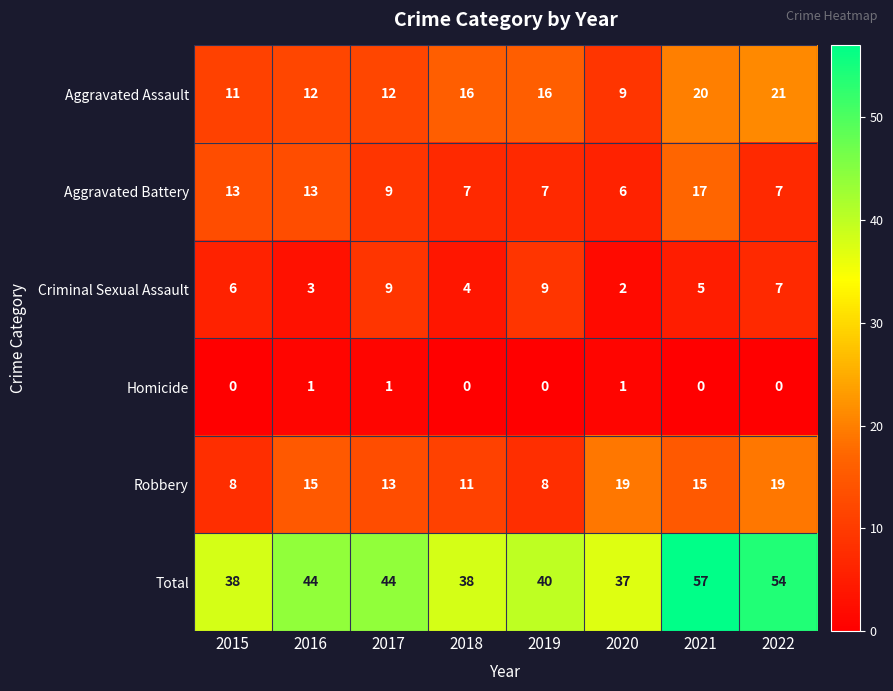

Which series has the largest total across all categories?

Total